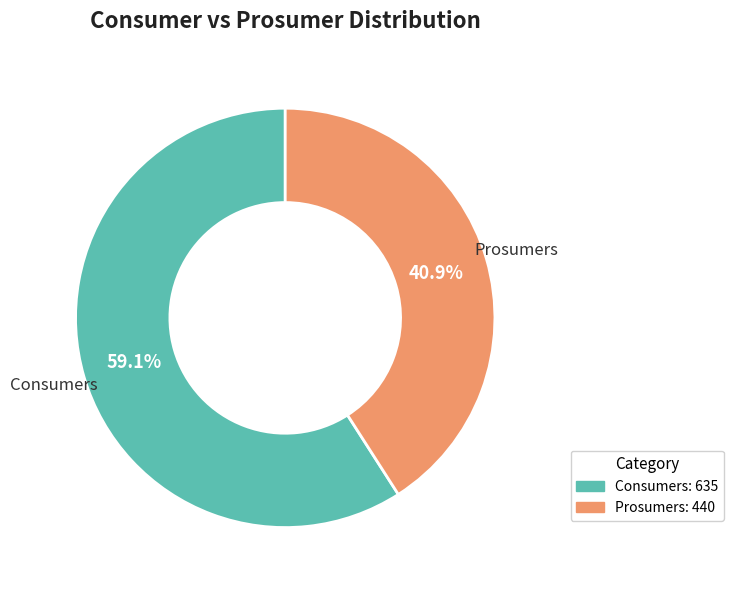

What is the largest slice in the pie chart?

Consumers